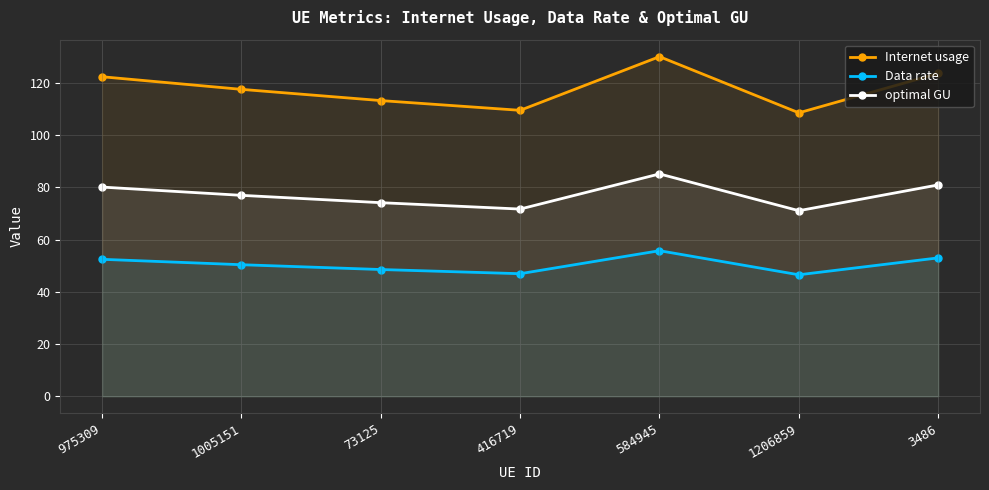

True or false: Internet usage and optimal GU intersect in this chart.

False